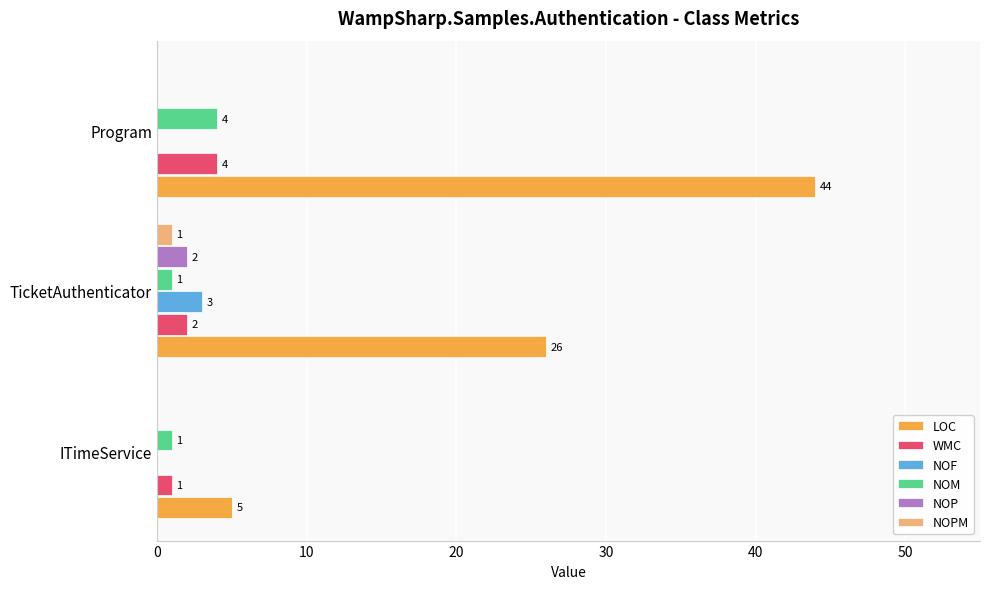

What is the average value of the WMC series?

2